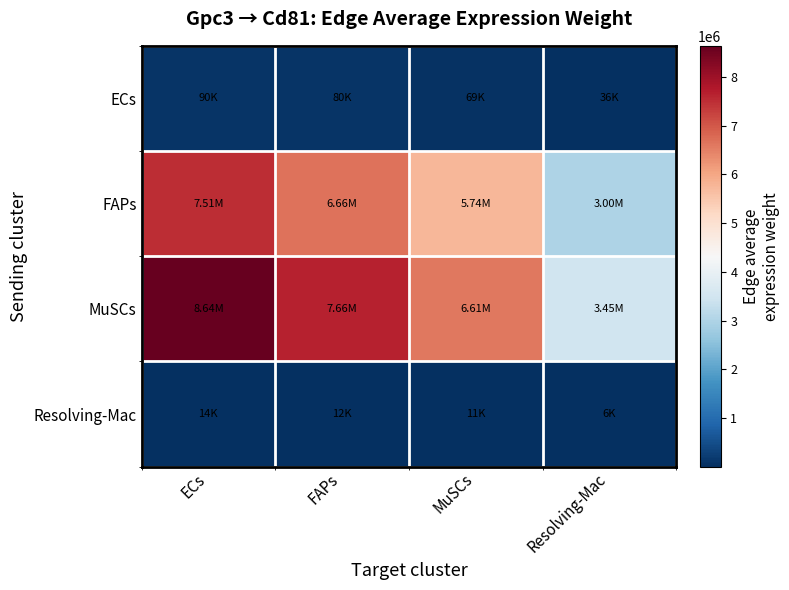

Rank the series by their maximum value, from highest to lowest.

MuSCs, FAPs, ECs, Resolving-Mac